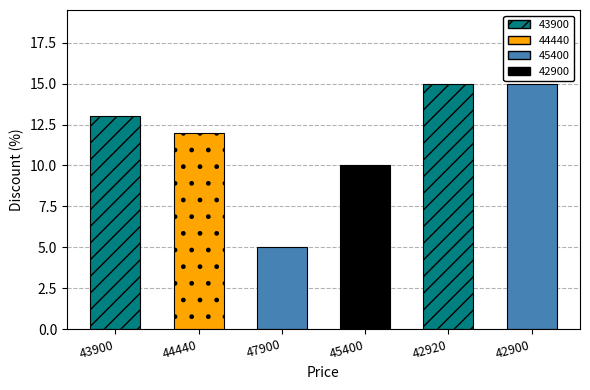

What is the average value?

12